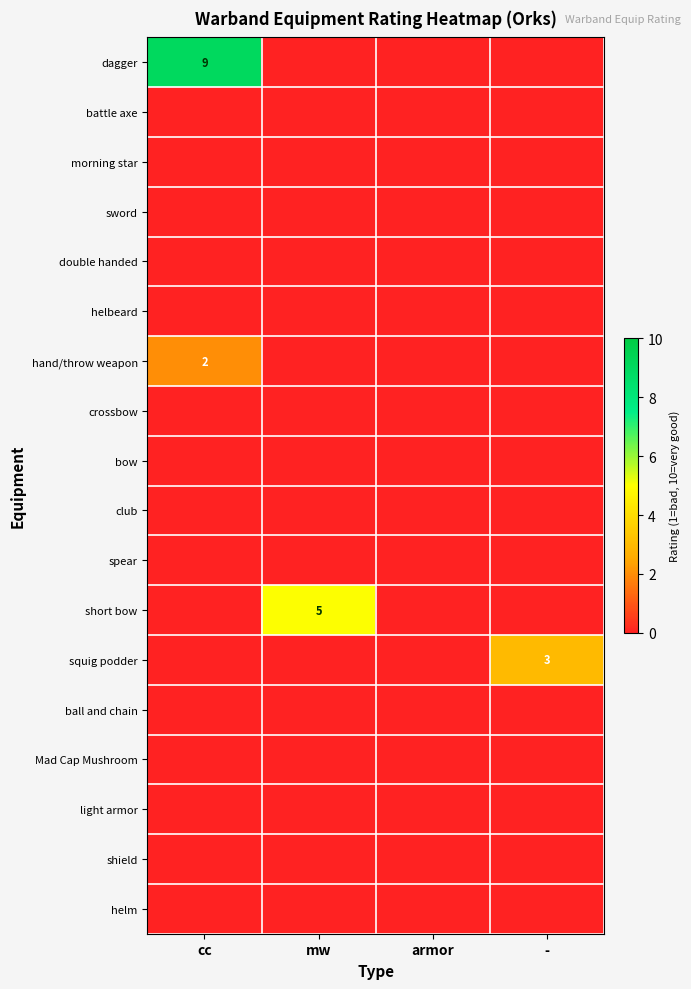

At how many categories does at least one series exceed 0?

3